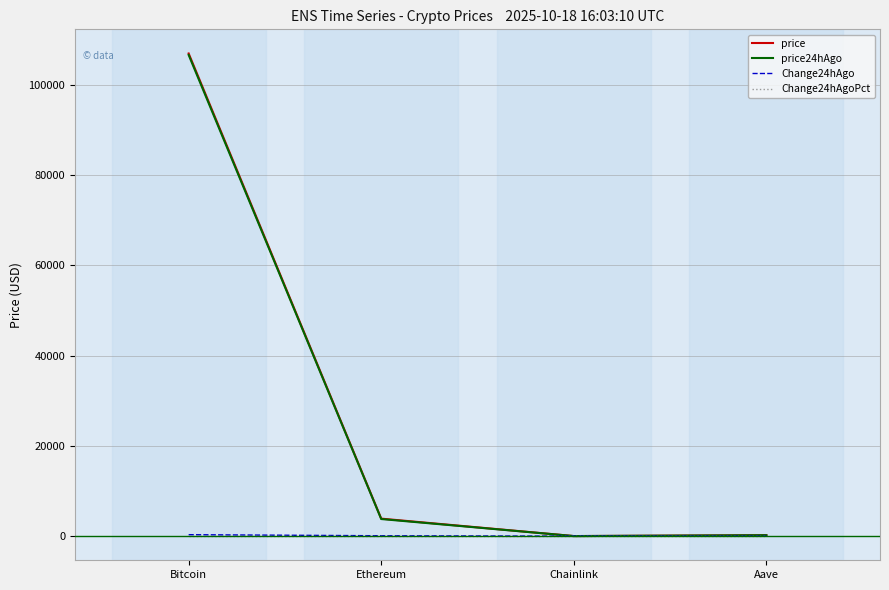

The price24hAgo series shows 106652.0 at Bitcoin. True or false?

True